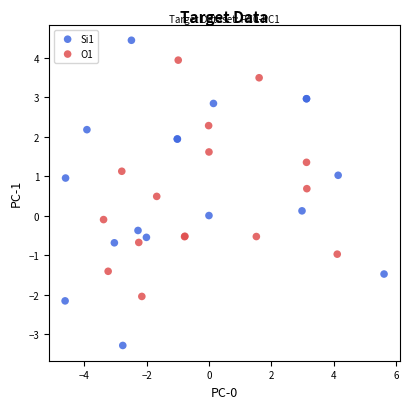

Which series has the widest spread of Y values?

Si1